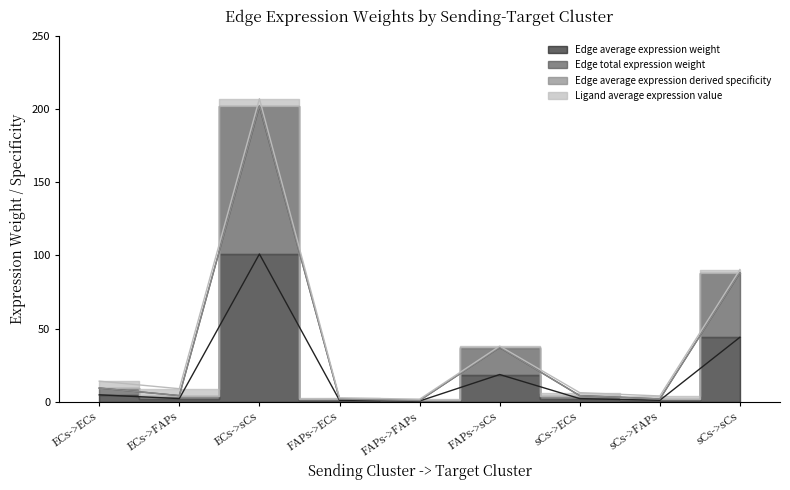

How many interior local peaks does the Edge total expression weight series have?

2